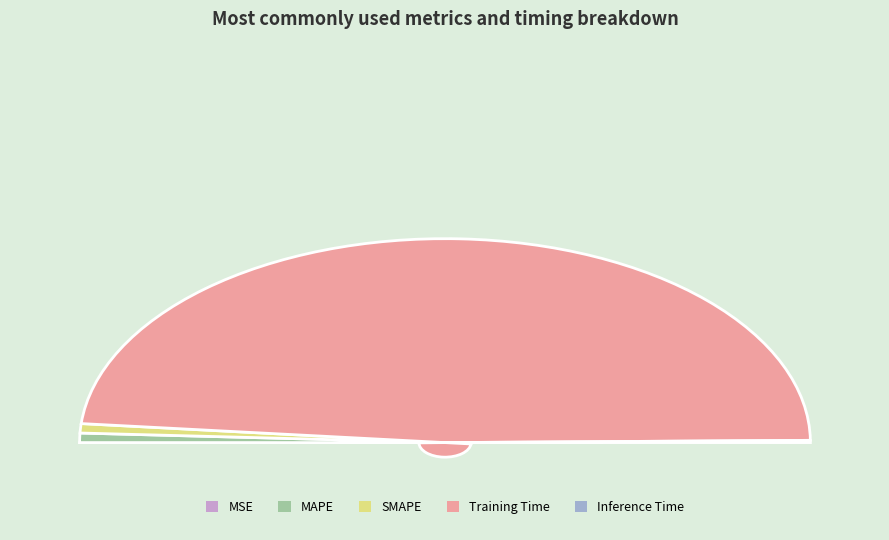

What portion of the pie excludes Inference Time?

99.6%